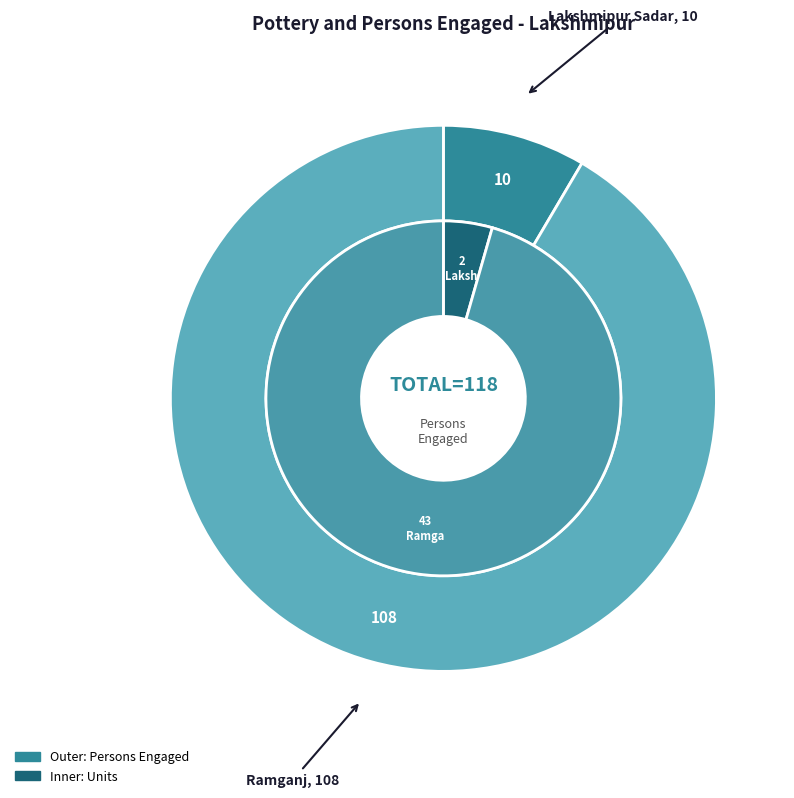

The Lakshmipur Sadar slice represents 20% of the pie. True or false?

False